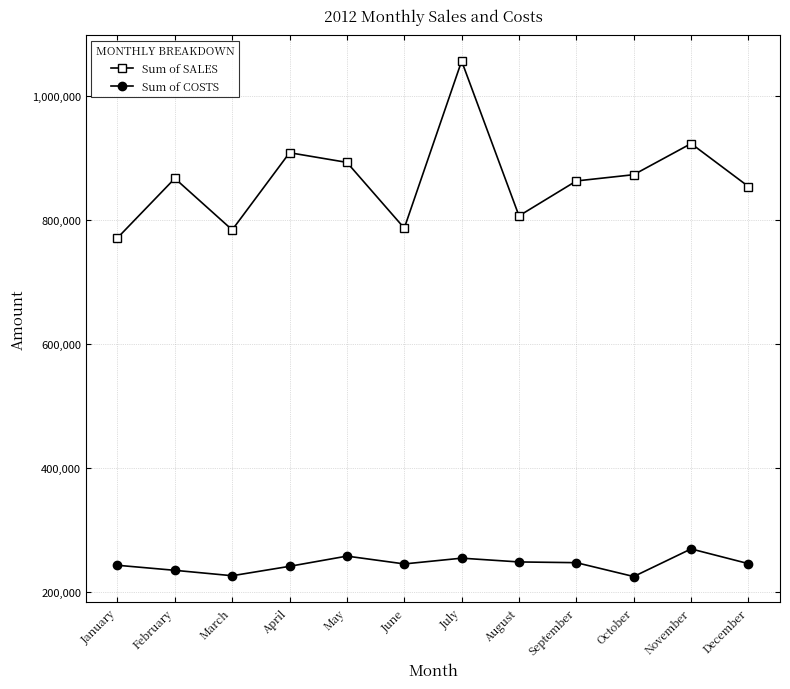

At how many categories does at least one series exceed 1005661?

1